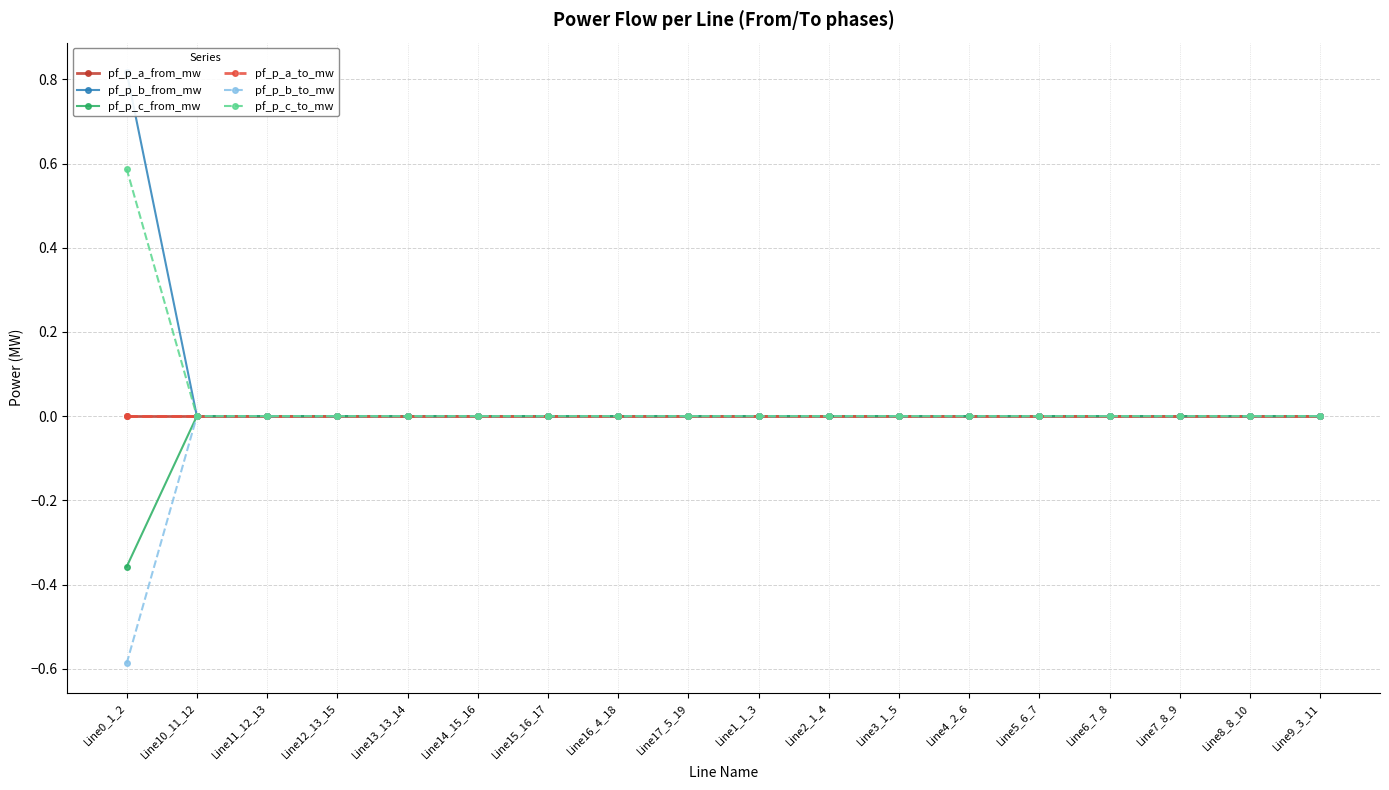

At which category does pf_p_c_from_mw reach its first local valley?

Line14_15_16